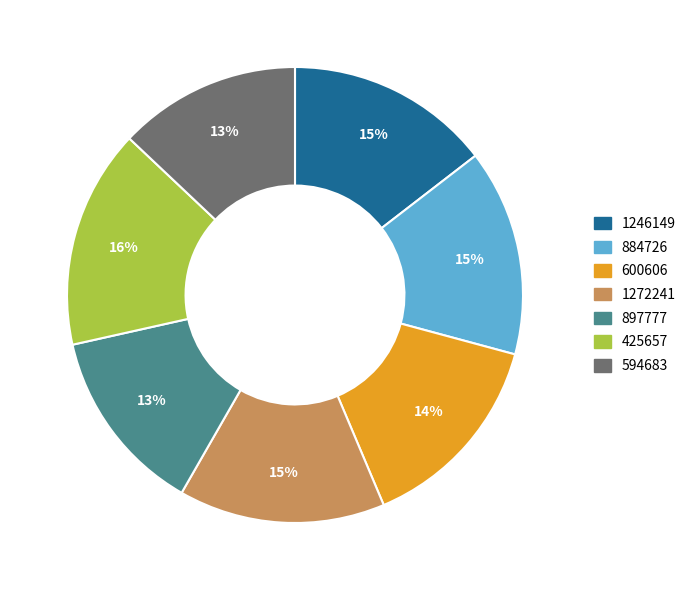

To the nearest percent, what is the combined percentage of 594683 and 600606?

27%